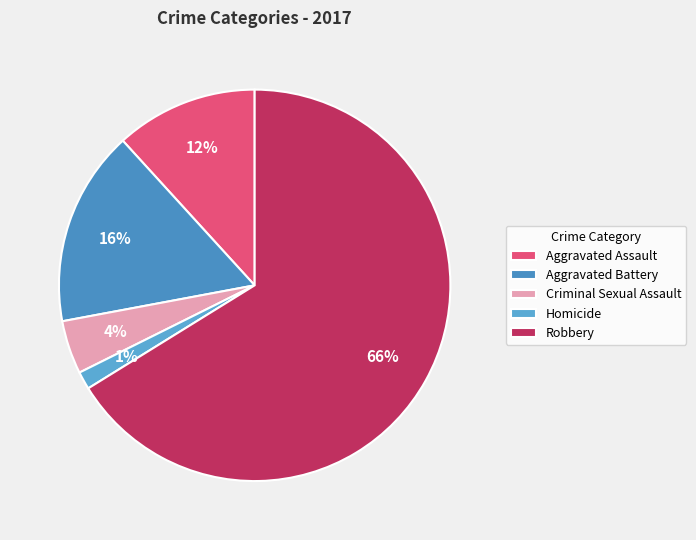

True or false: Robbery accounts for 25% of the total.

False